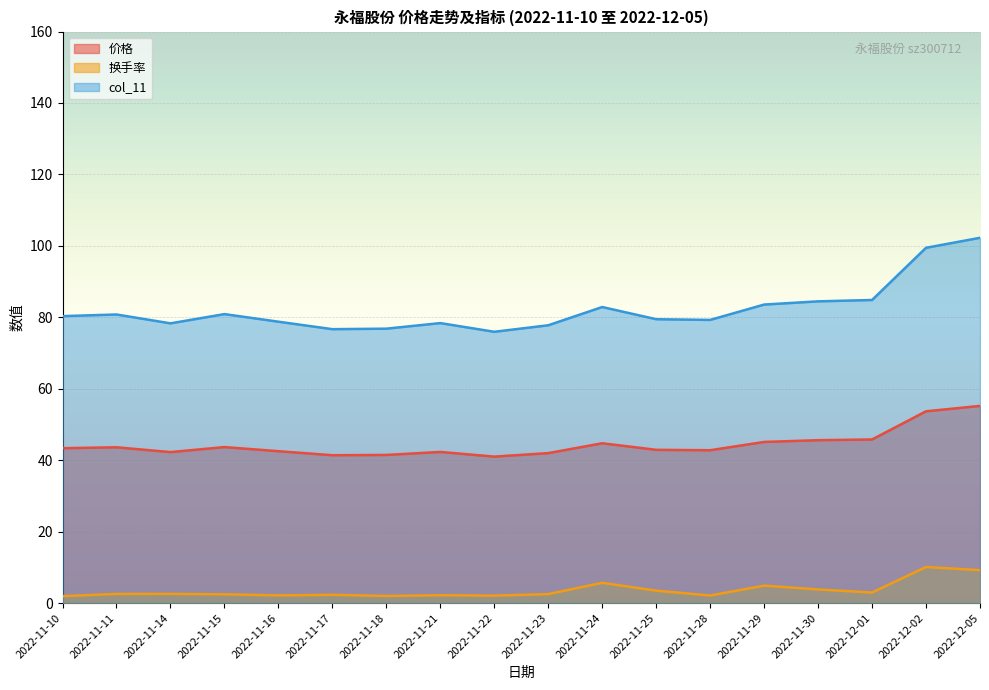

Where is 价格 (line) nearest to the value 48?

2022-12-01